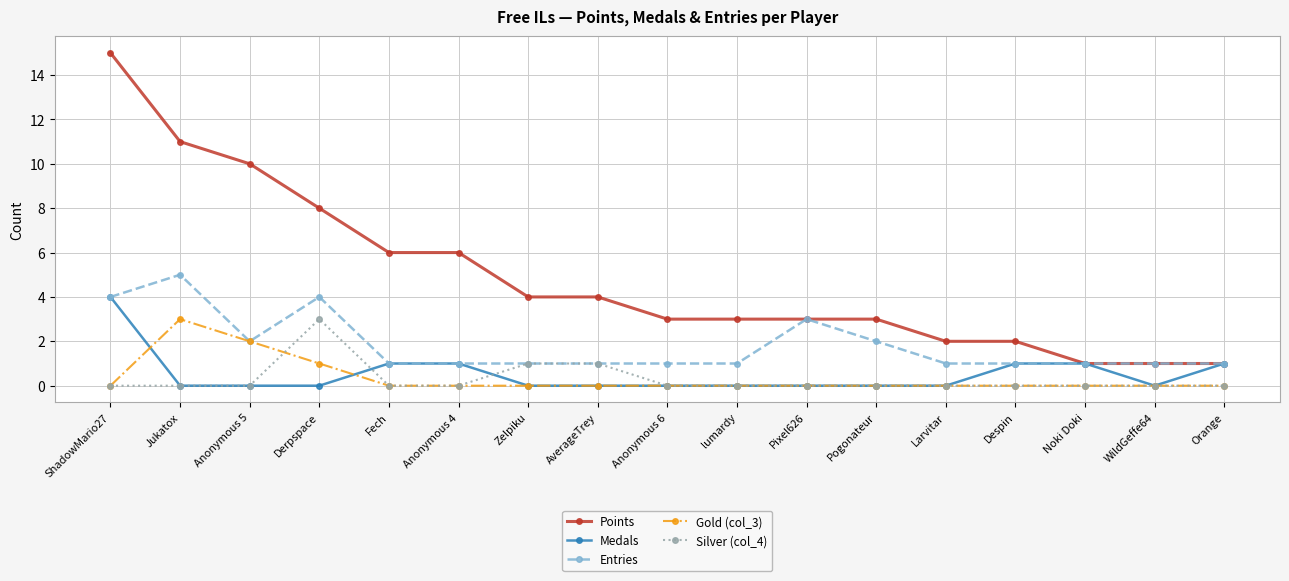

What is the total value across all series at Anonymous 4?

8